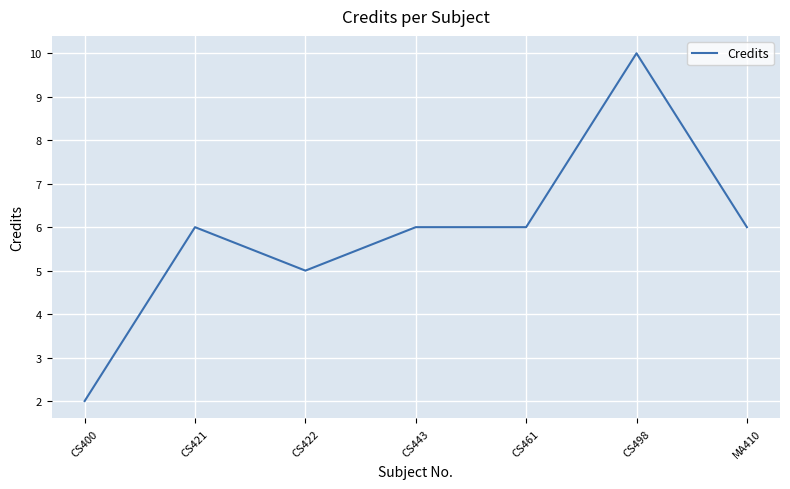

What is the greatest value displayed?

10